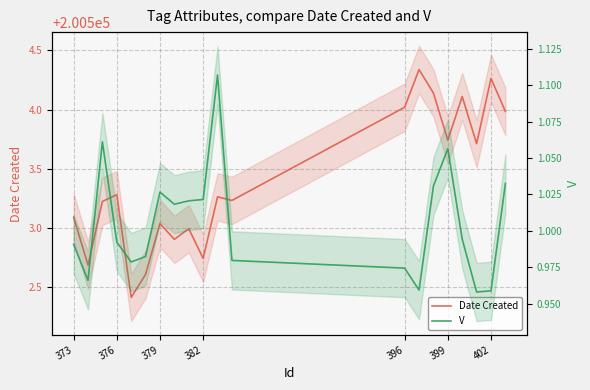

What position from the left is 399?

16